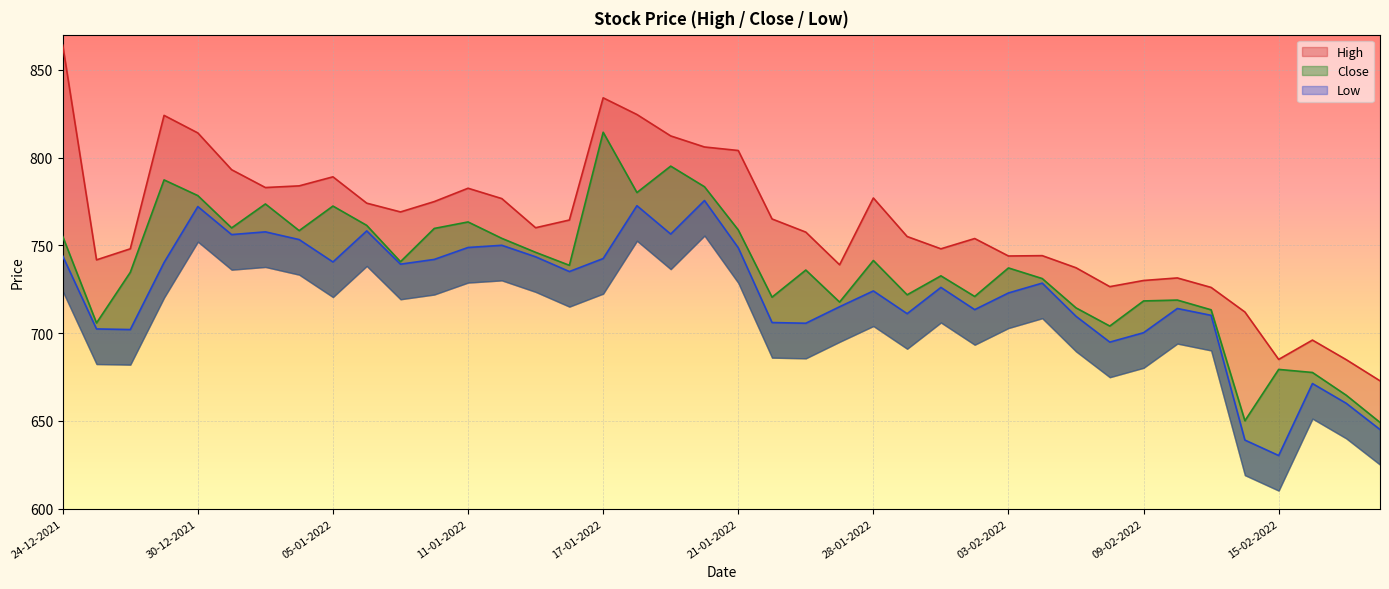

Rank the series at 10-01-2022 from highest to lowest value.

High, Close, Low